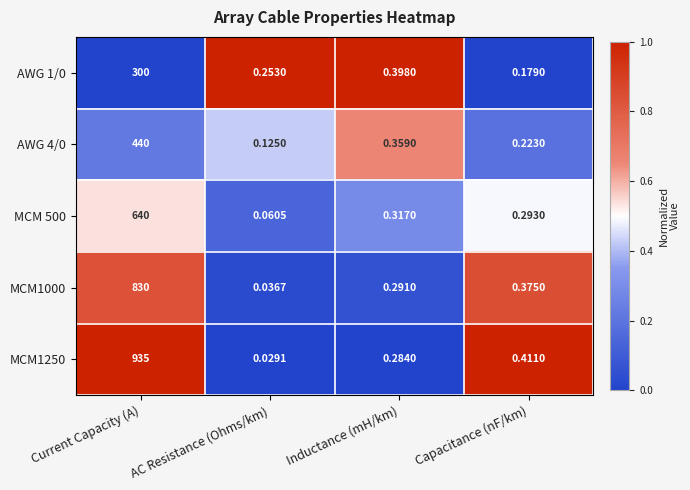

Which category has the highest value across all series?

Current Capacity (A)